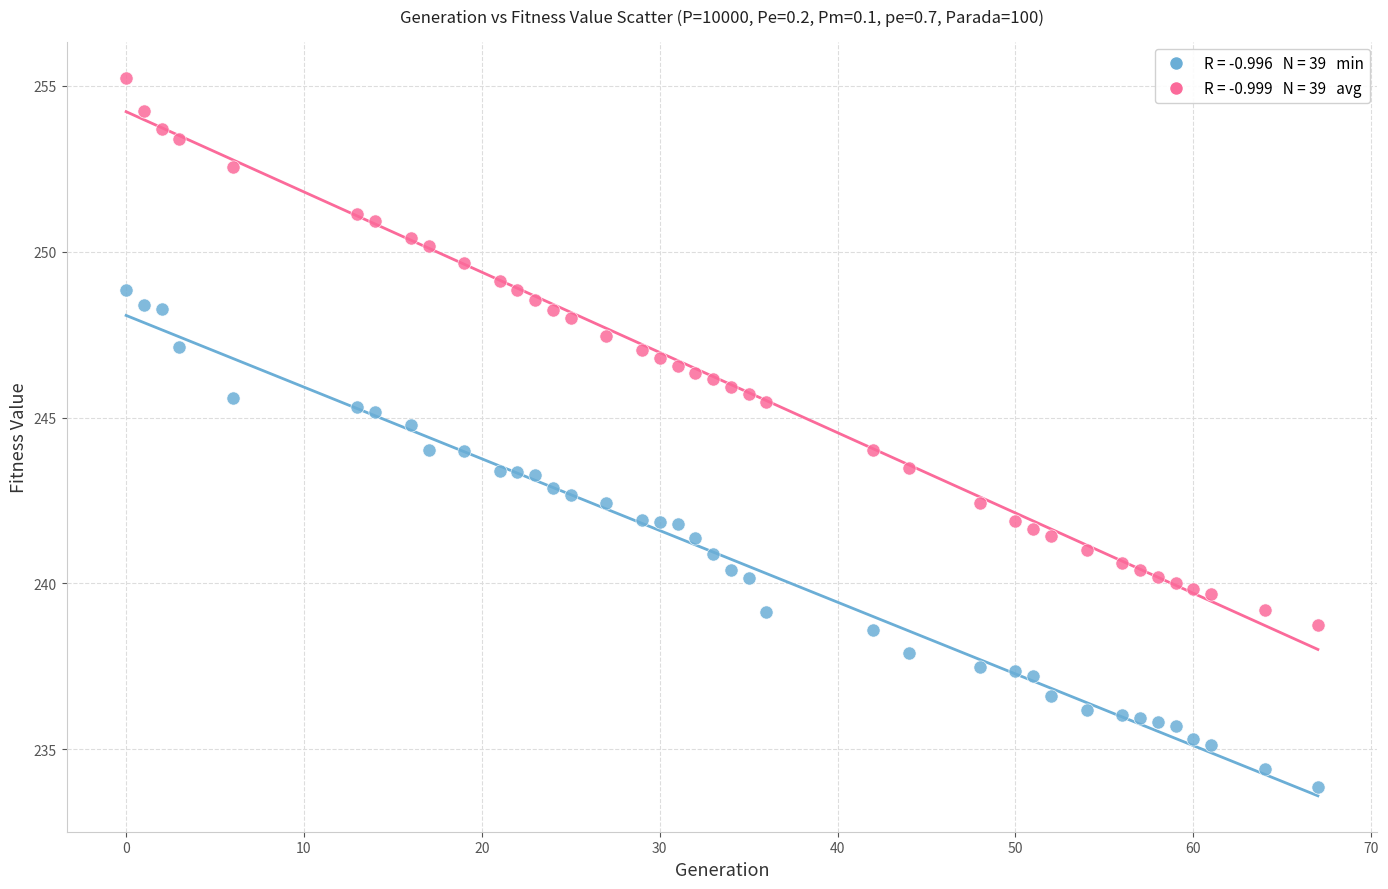

Across all data points, what is the range of Y values (max minus min)?

21.4